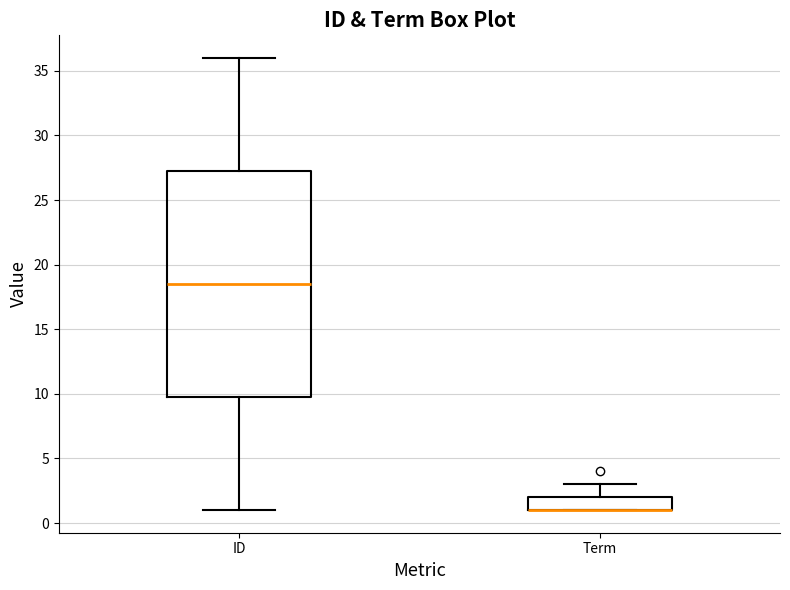

Comparing the boxes themselves (not the whiskers), which one is the tallest?

ID